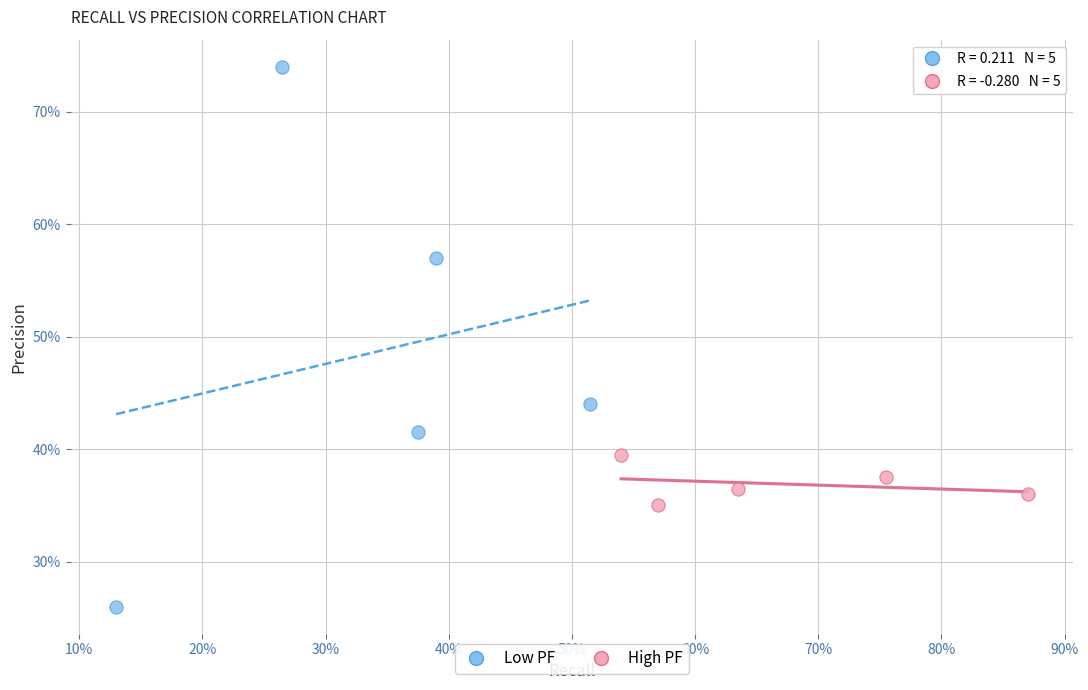

What are all the series names shown in the legend?

Low PF, High PF